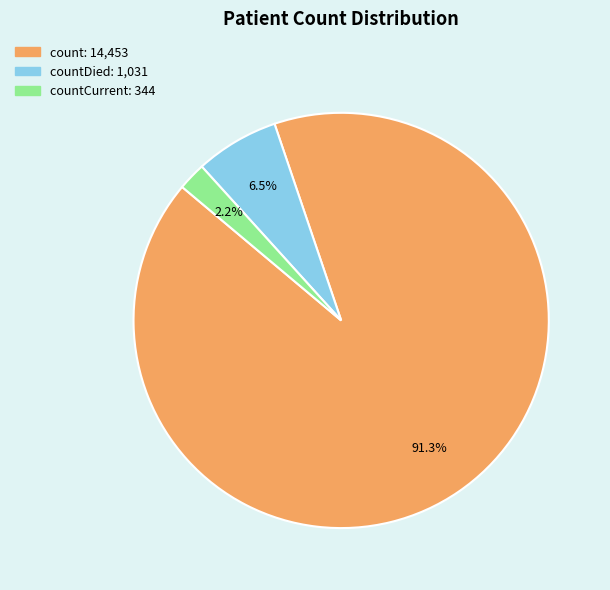

Is there a majority slice in this chart?

Yes